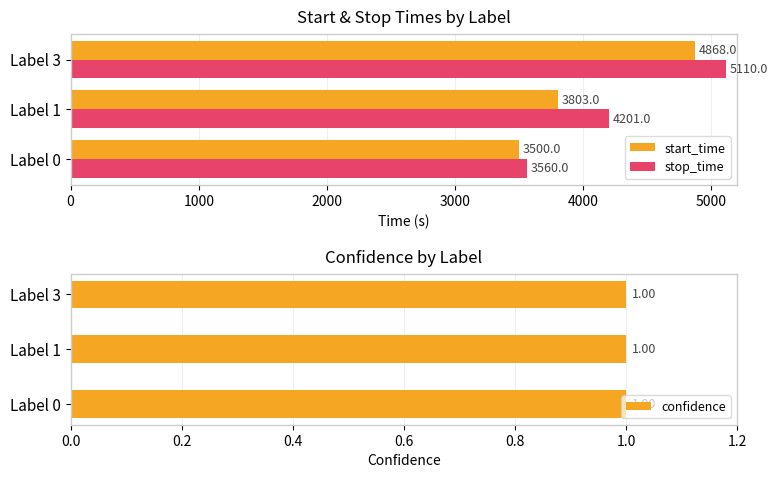

Which category has the lowest value in the start_time series?

Label 0